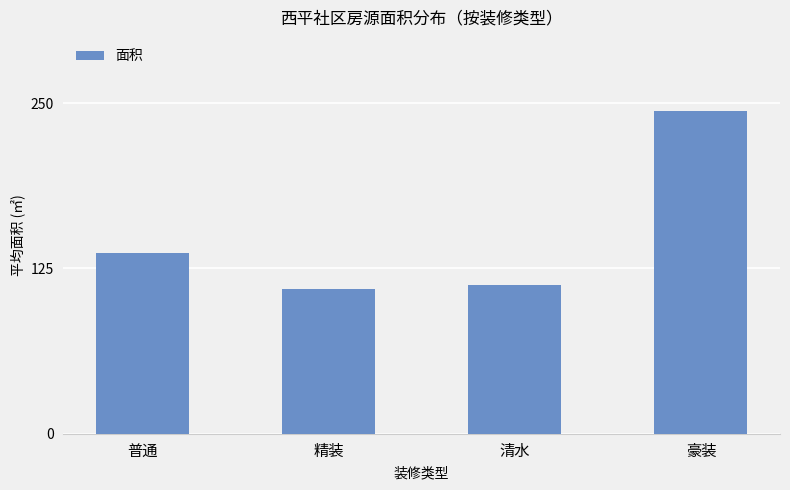

What is the smallest value displayed?

109.5